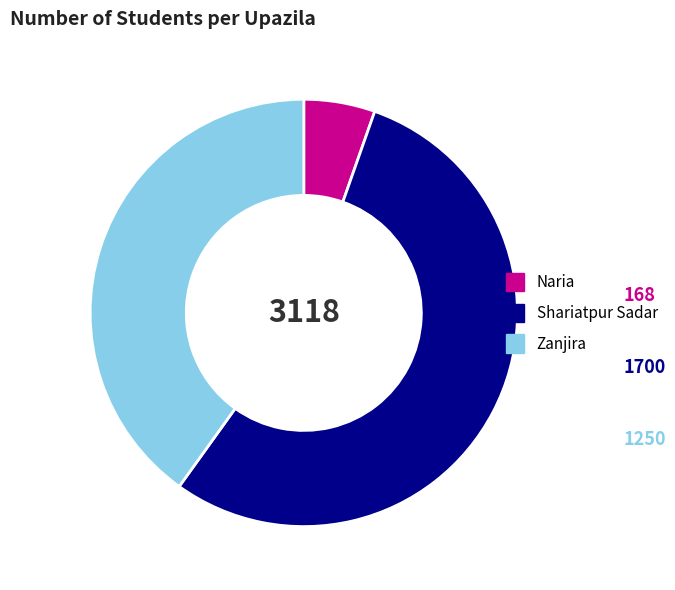

Approximately how many times larger is the value at Naria compared to Zanjira?

0.1